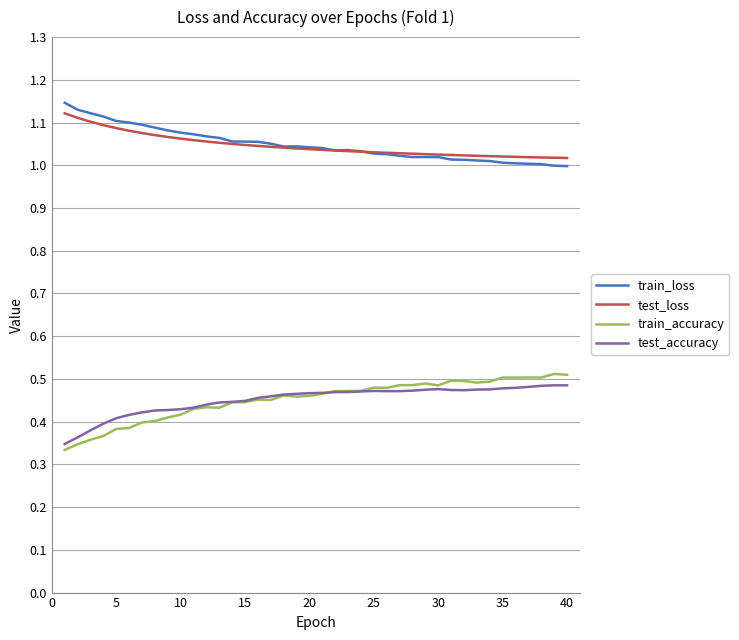

True or false: train_accuracy and test_loss cross at least once.

False